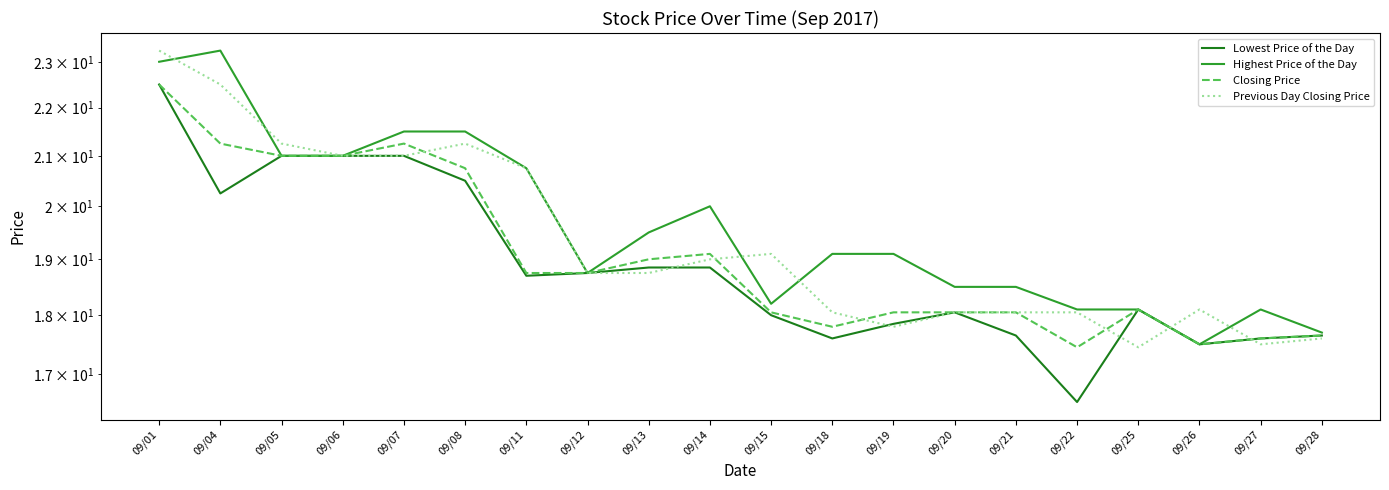

What is the average value of the Lowest Price of the Day series?

18.9